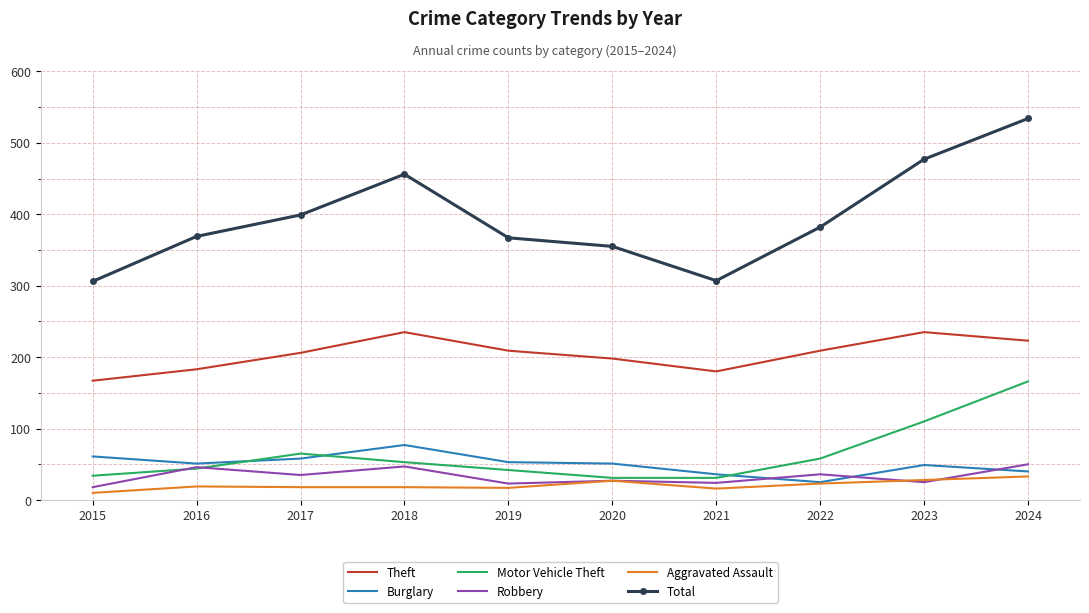

What is the spread (max minus min) of values at 2024?

501